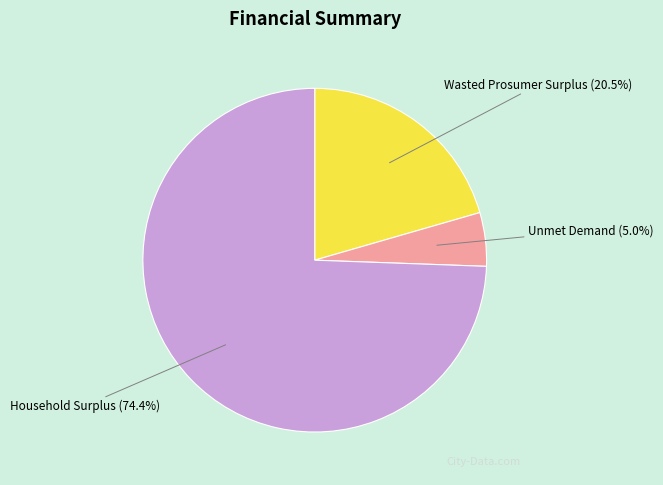

Count the number of slices in the pie.

3